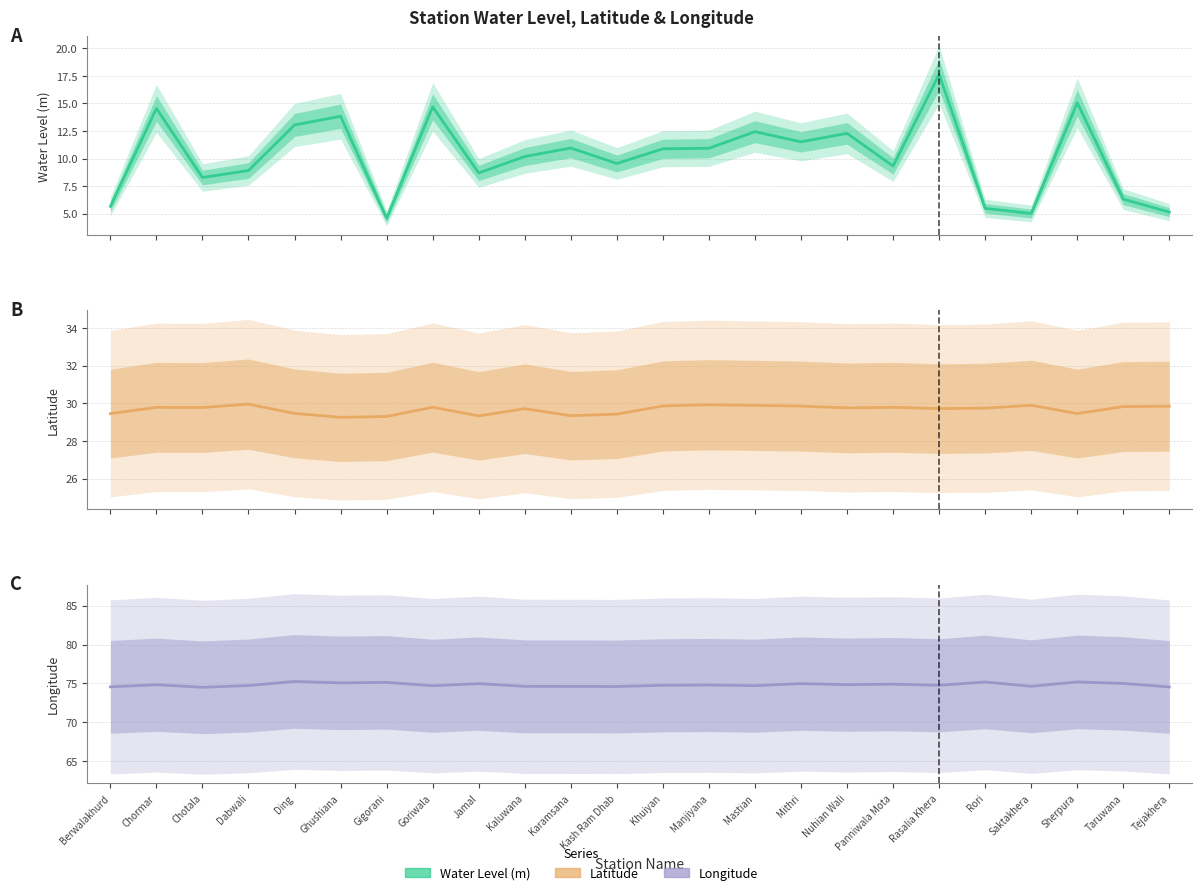

Between Kash Ram Dhab and Rasalia Khera, which series saw the biggest shift?

Water Level (m)